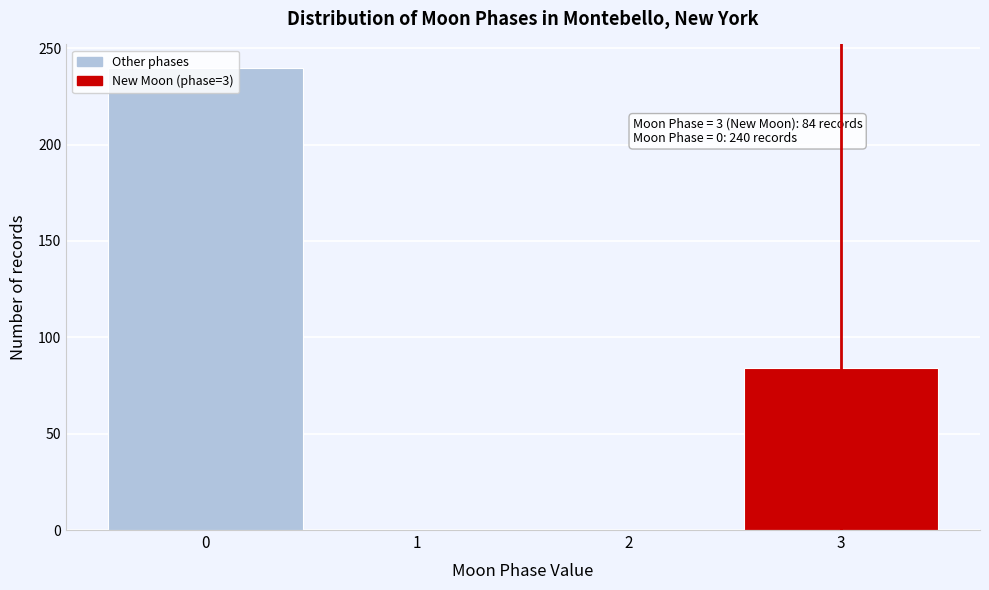

Which range on the x-axis has the tallest bar?

-0.5 to 0.5